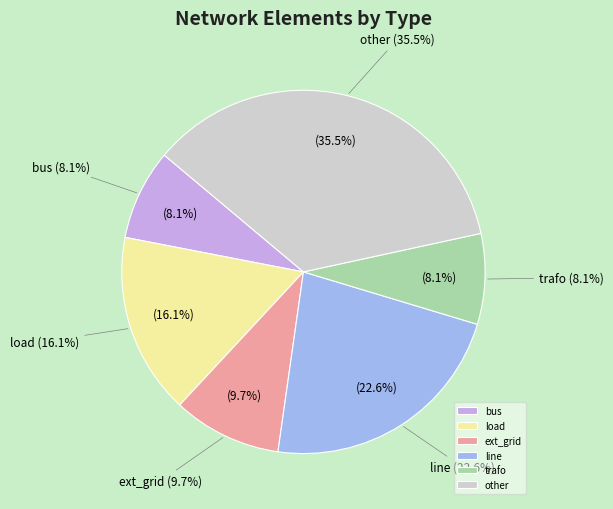

Rank the categories by value from highest to lowest.

other, line, load, ext_grid, bus, trafo